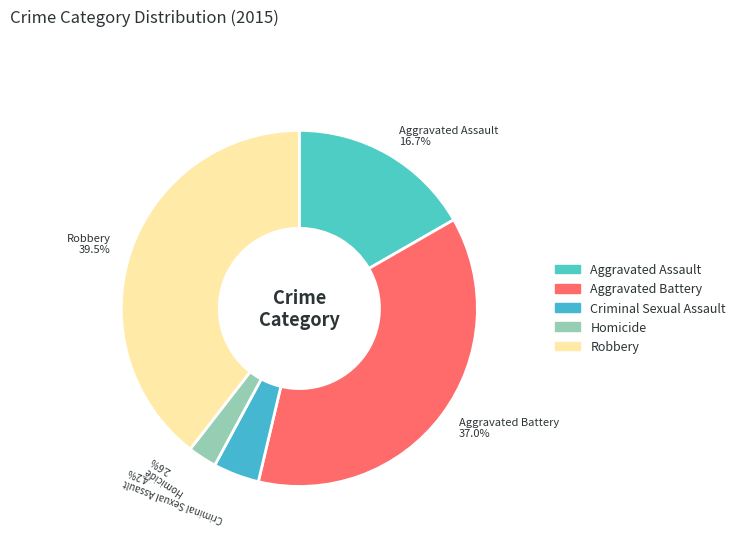

How many slices are in this pie chart?

5